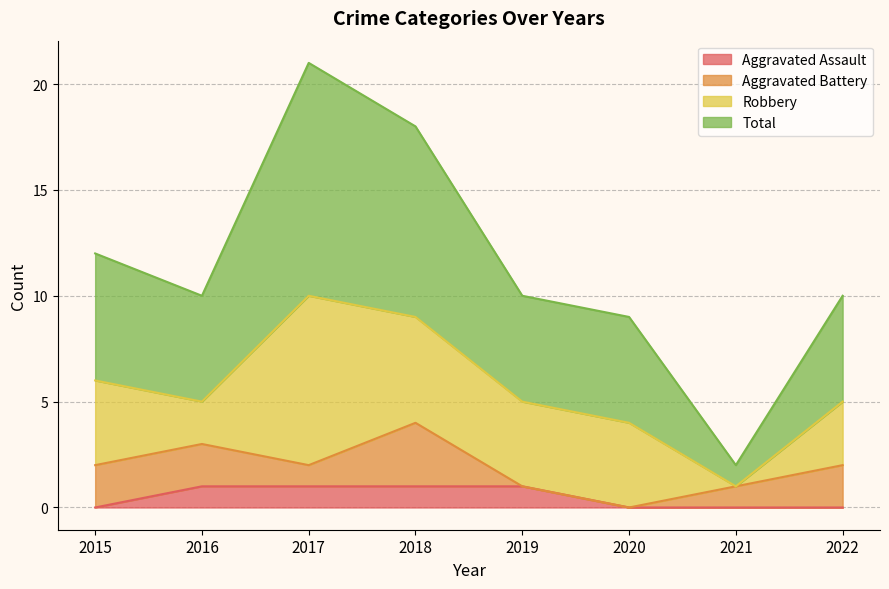

Between 2017 and 2016, which is larger?

2017